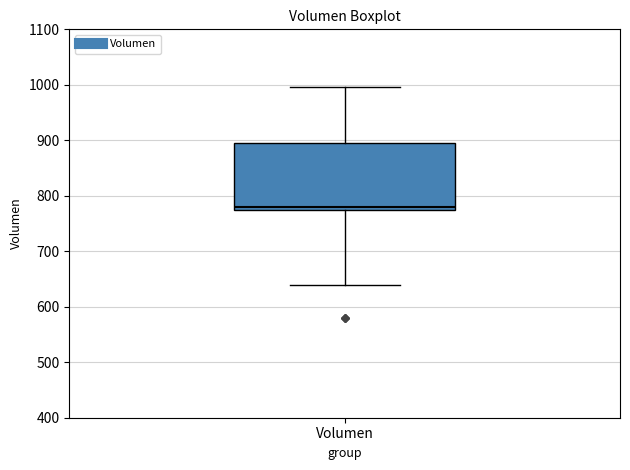

Read this box plot against the y-axis: the position of the median line, the range covered by the box, and the ends of both whiskers. The values are not printed on the chart, so give them approximately, as read against the axis.

median 780, box 770 to 890, whiskers 640 to 1000